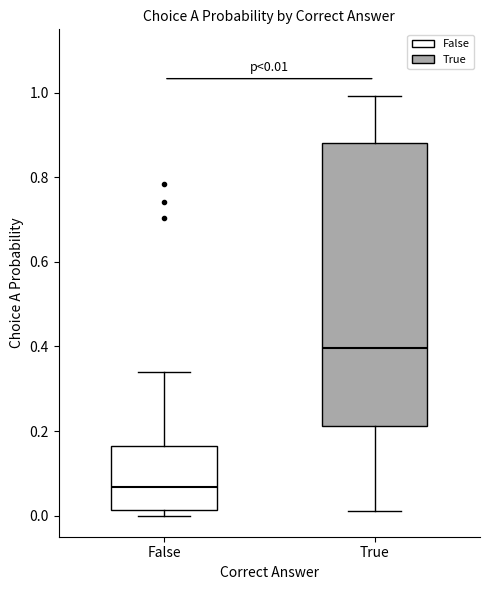

Which box has the highest median line?

True